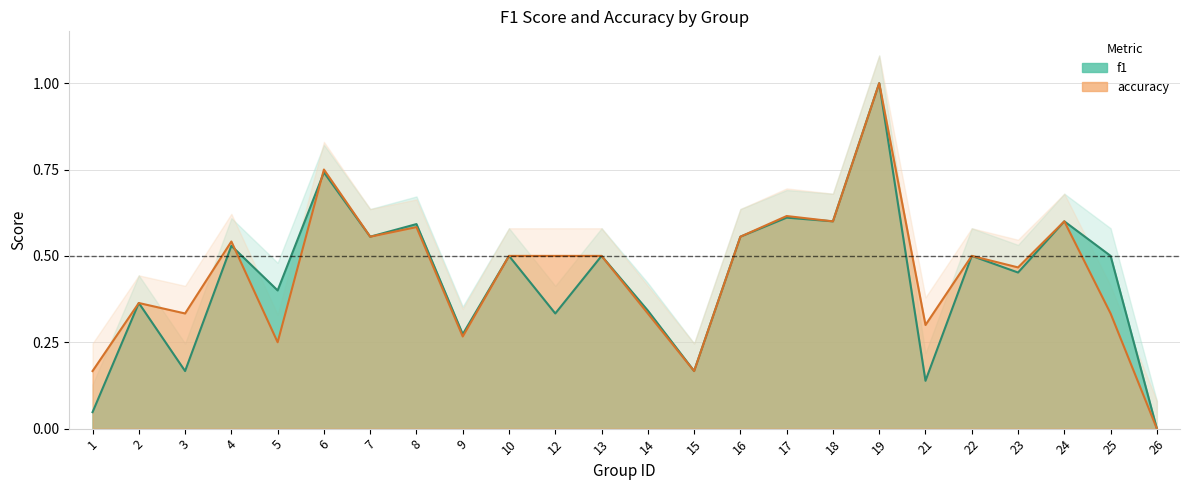

What is the average value of the accuracy series?

0.4